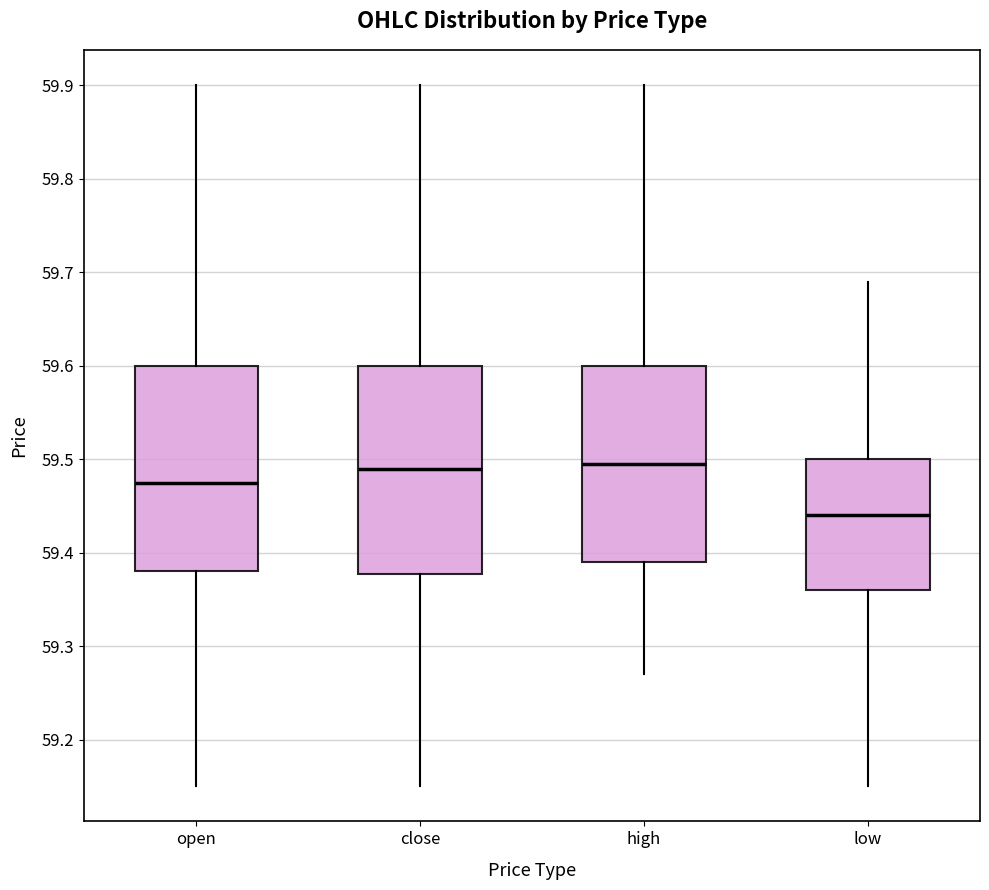

Where is the lower edge of the box for open on the y-axis? The values are not printed on the chart, so give them approximately, as read against the axis.

59.38